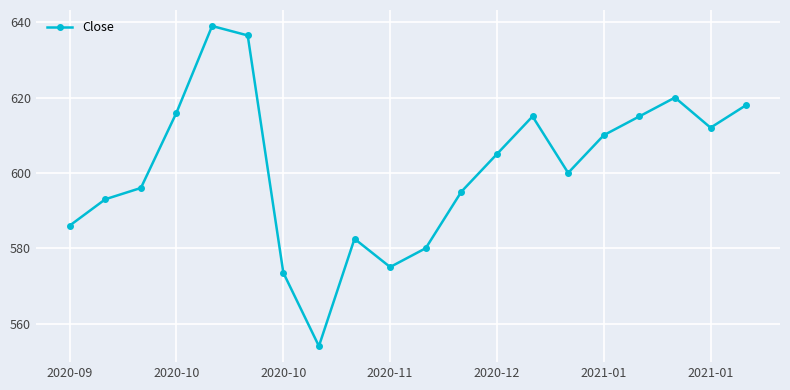

Count the number of data series in this chart.

1